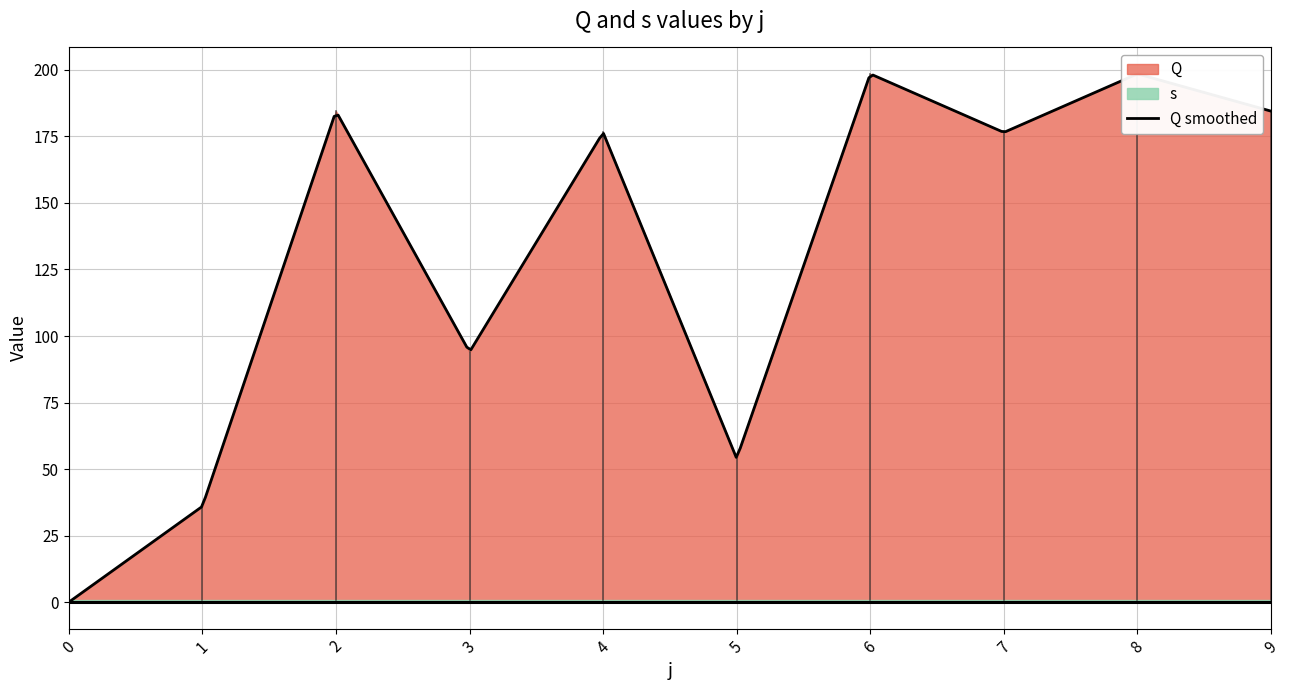

The value of Q at 1 is 21.4. True or false?

False